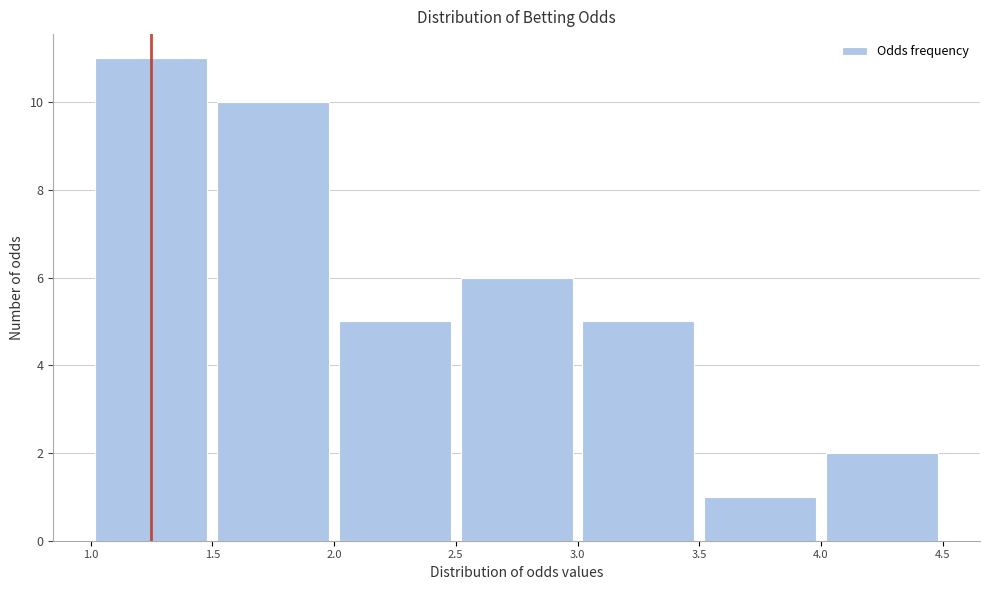

Over which range of the x-axis is the bar tallest?

1.0 to 1.5